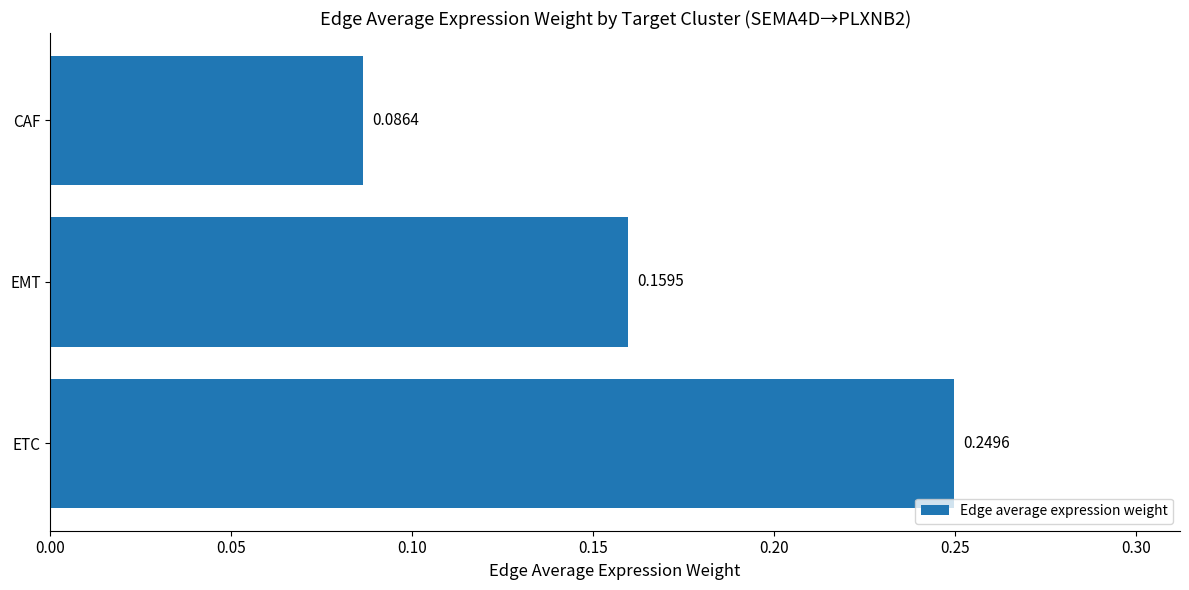

At which category does the chart reach its peak across all series?

ETC